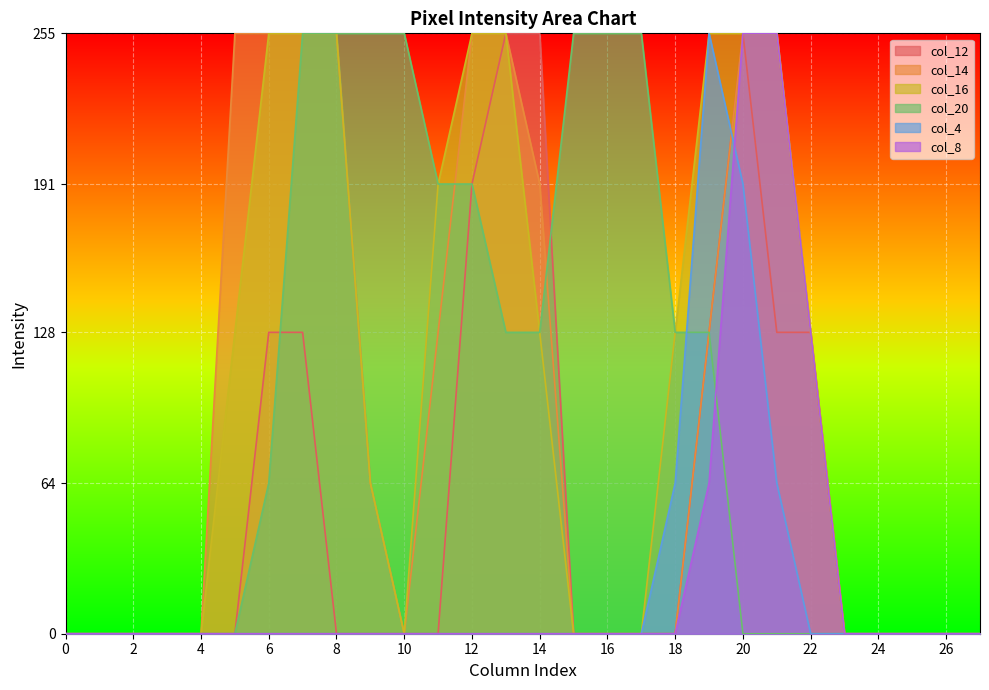

How many values in the col_16 series are below 64?

14